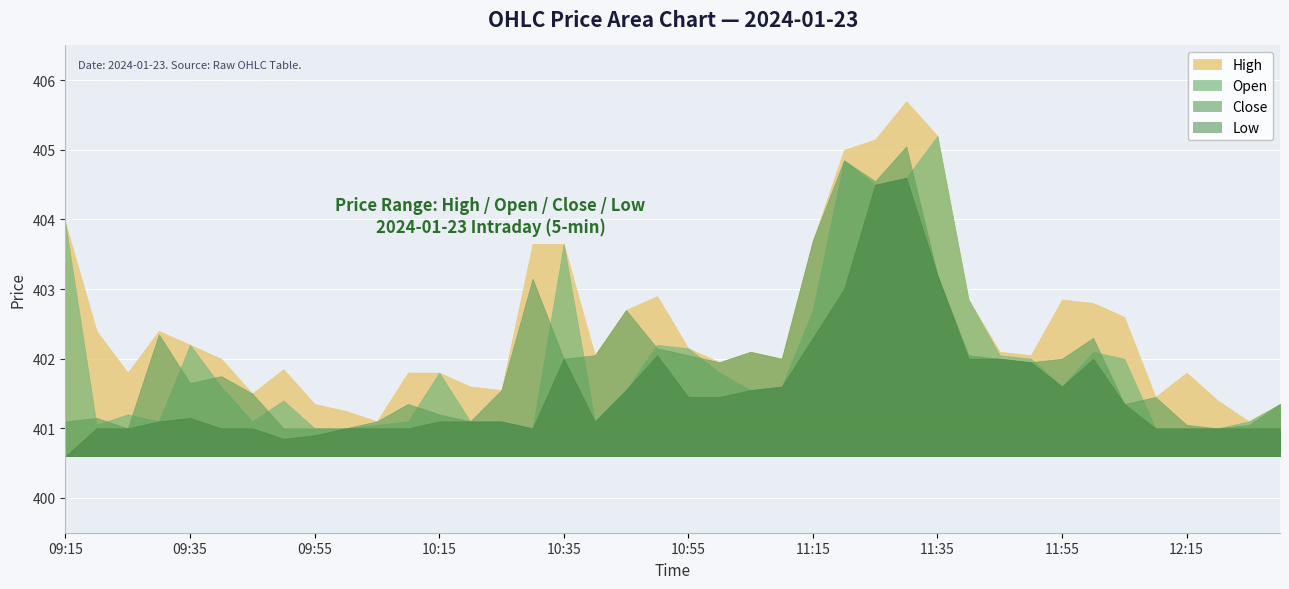

How many data points does each series have?

40